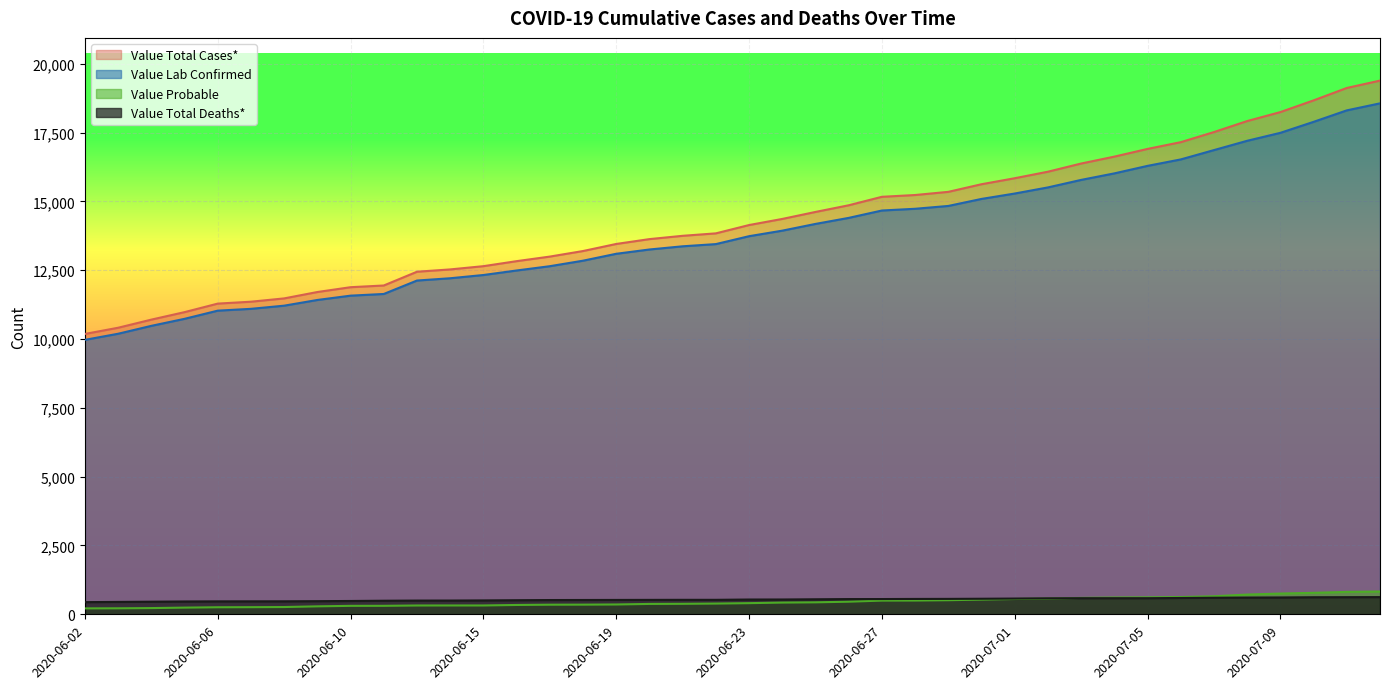

How many data points does each series have?

40